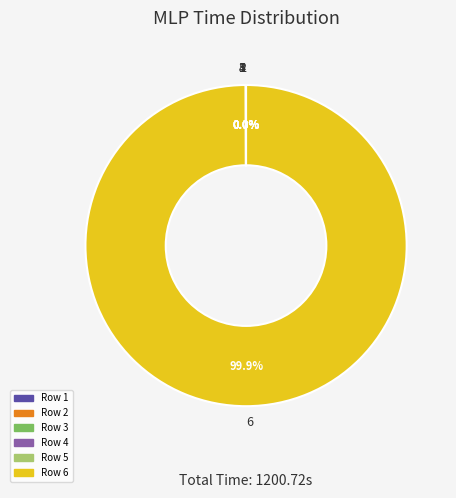

Does any single category account for the majority?

Yes